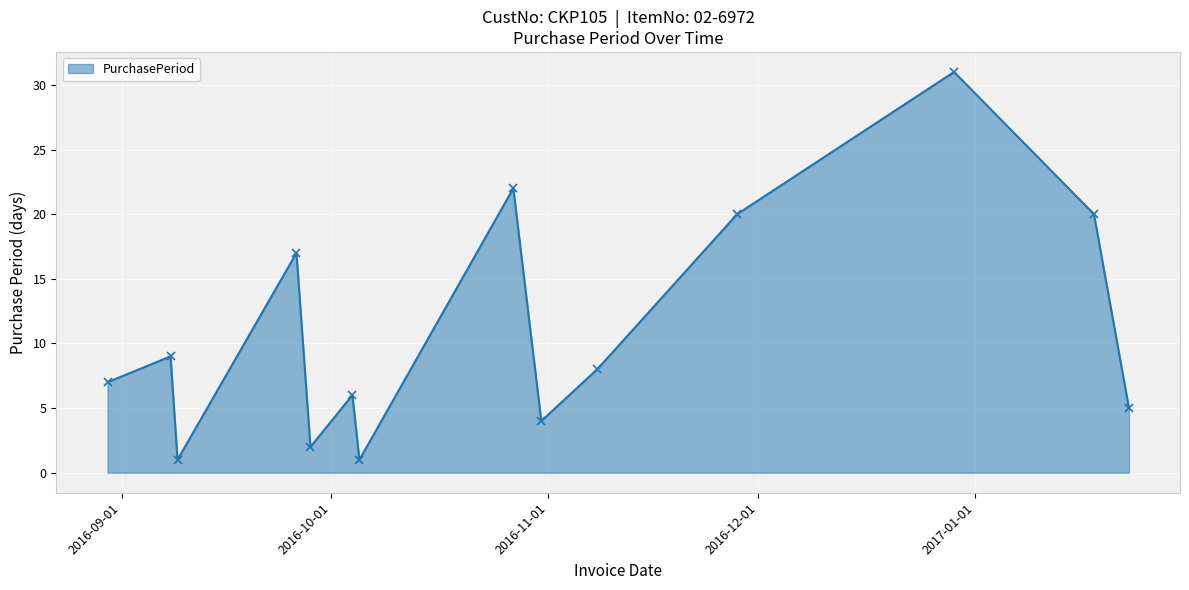

Reading right to left, what are all the values shown in this chart?

5	20	31	20	8	4	22	1	6	2	17	1	9	7